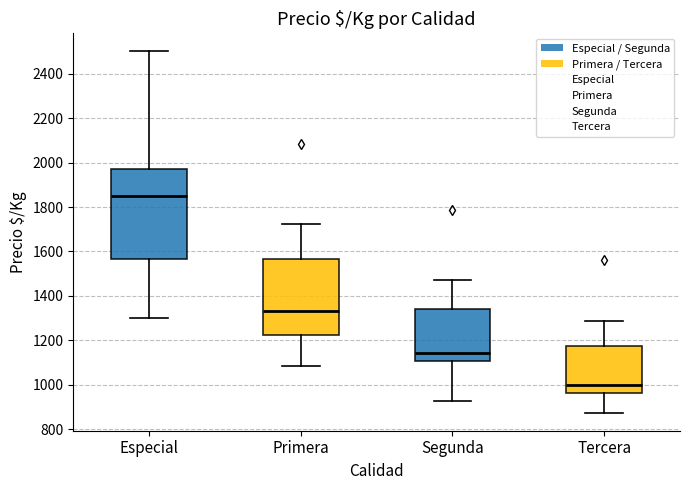

Where does the upper whisker of the box for Primera end on the y-axis? The values are not printed on the chart, so give them approximately, as read against the axis.

1720